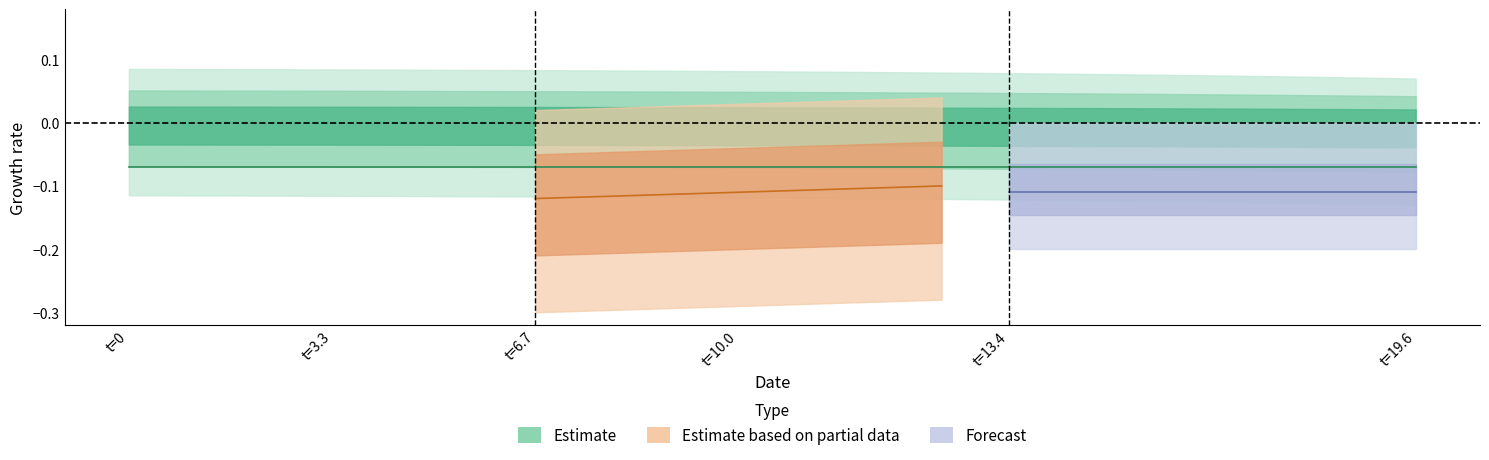

True or false: S has more than 1 interior local peaks.

False